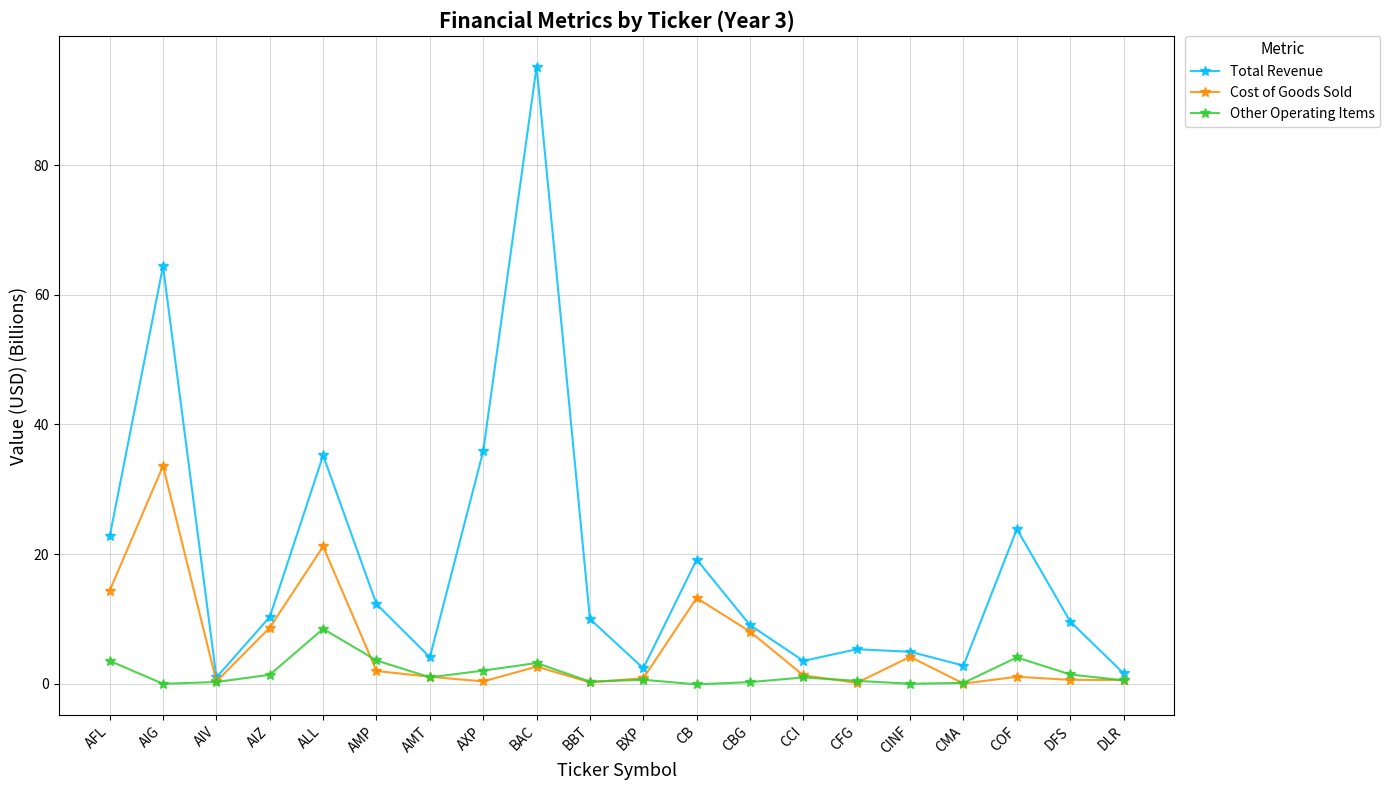

Rank the series at CB from lowest to highest value.

Other Operating Items, Cost of Goods Sold, Total Revenue